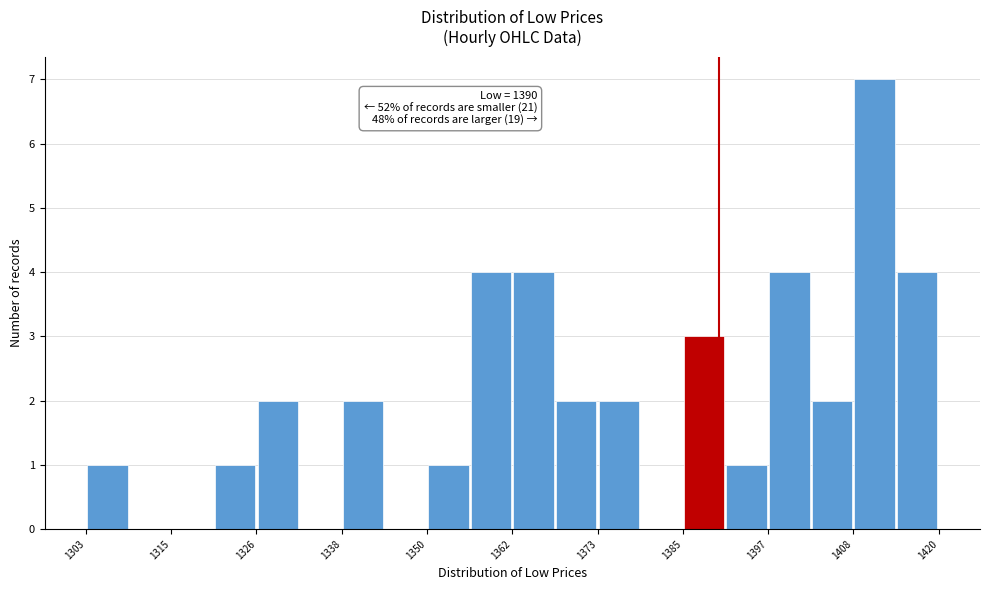

Read against the x-axis, roughly where is the centre of the tallest bar?

1412